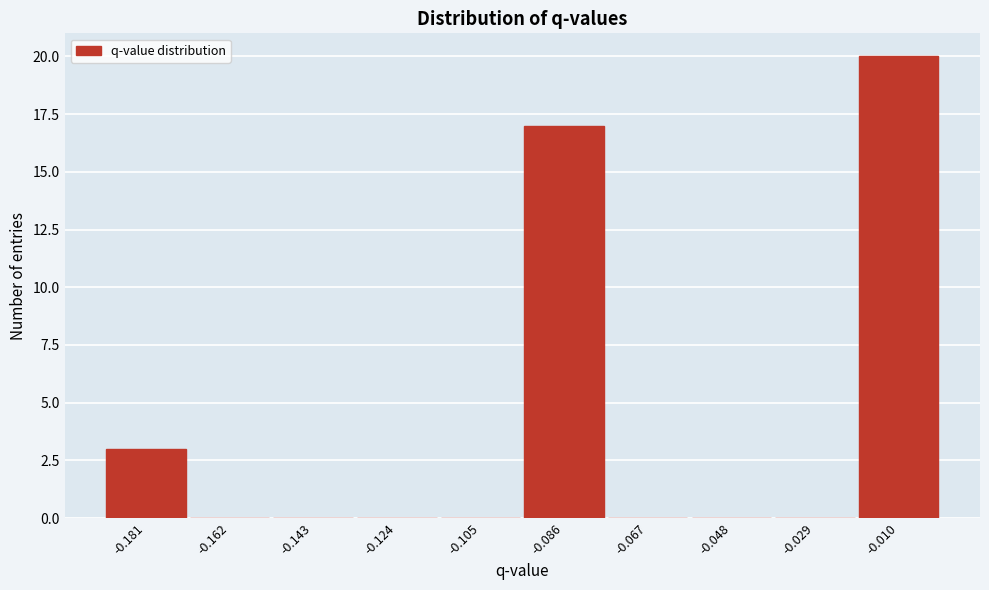

Which range on the x-axis has the tallest bar?

-0.020 to 0.000